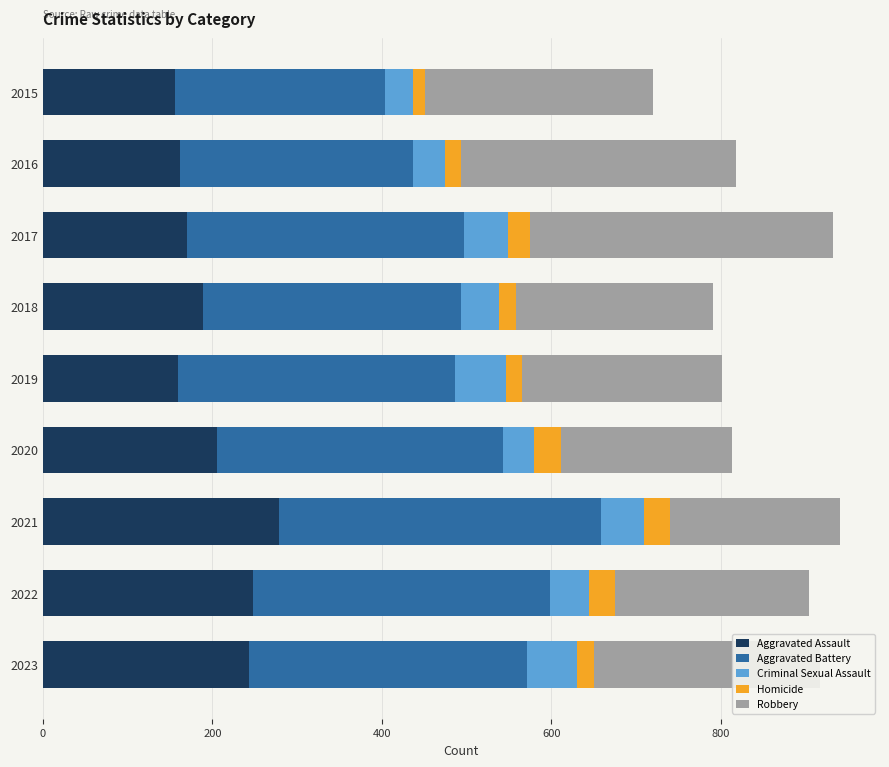

Read the Aggravated Assault value at 2022.

248